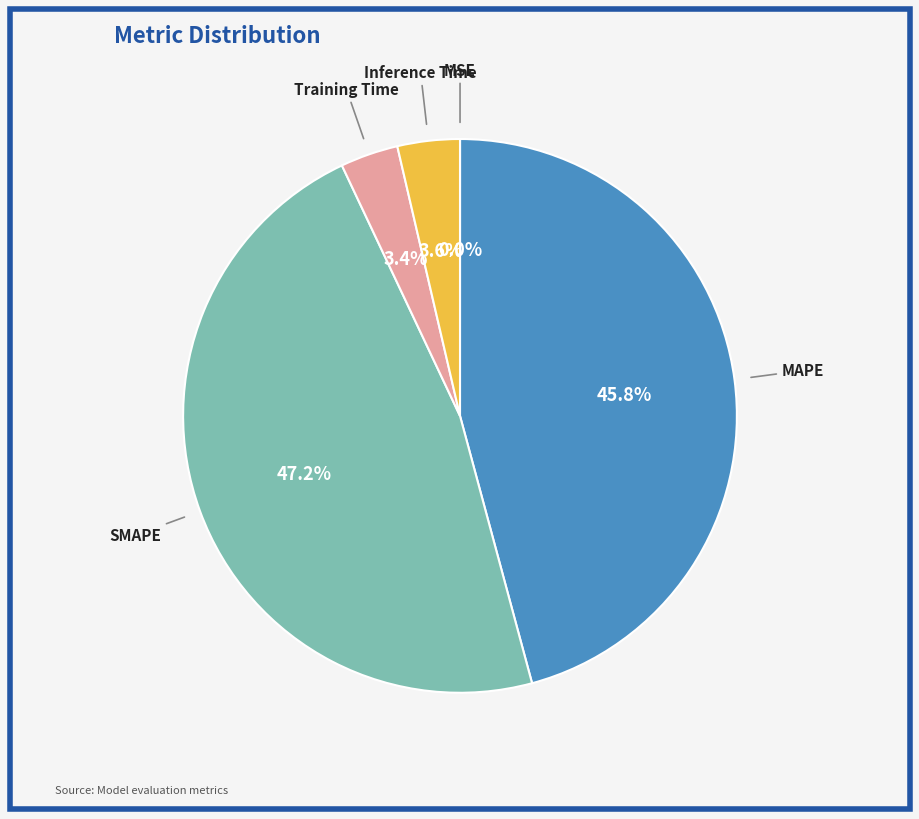

To the nearest percent, what is the difference between the largest and smallest slice percentages?

47%